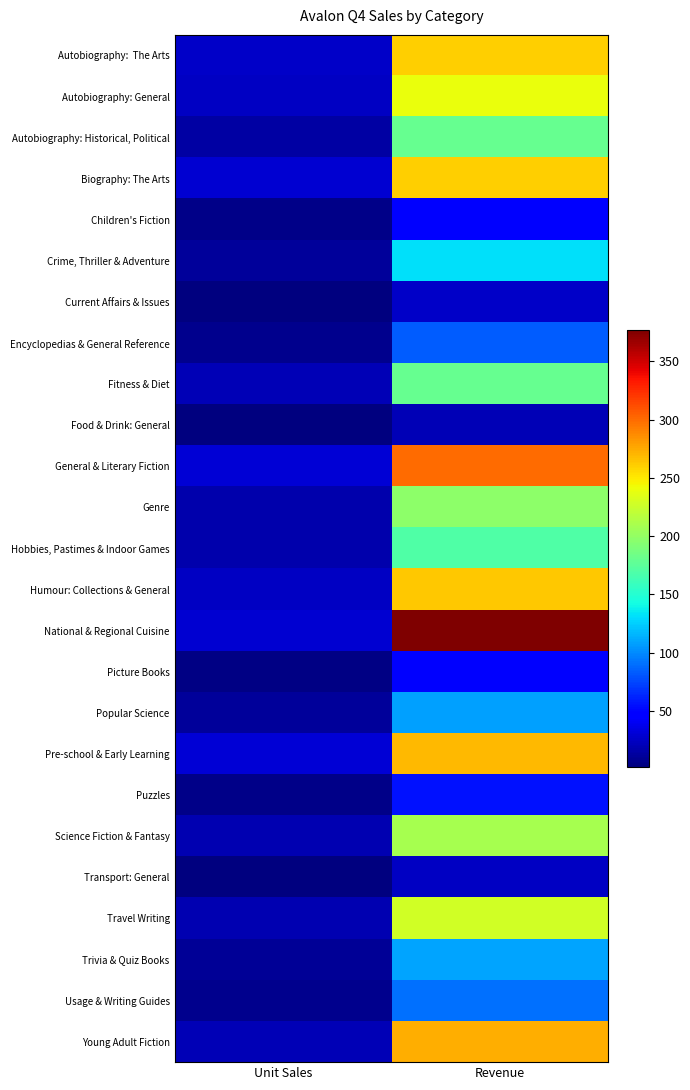

At which category is the sum across all series the highest?

Revenue